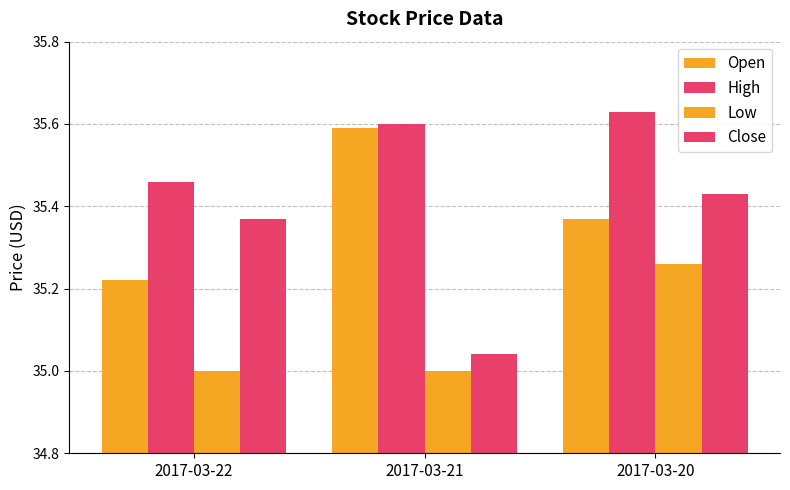

What is the sum of all Close values?

105.8